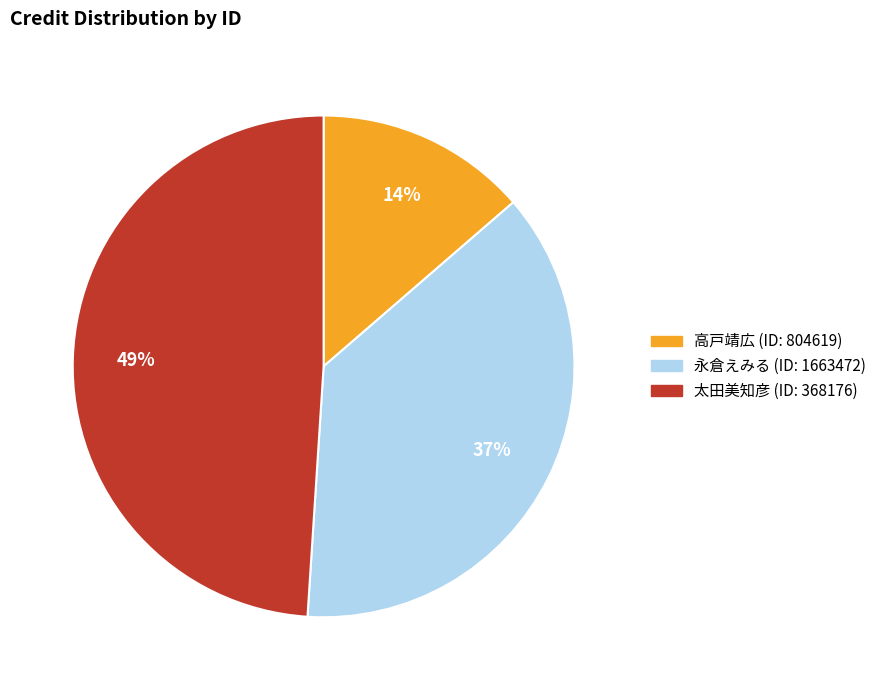

To the nearest percent, what is the average slice percentage?

33%